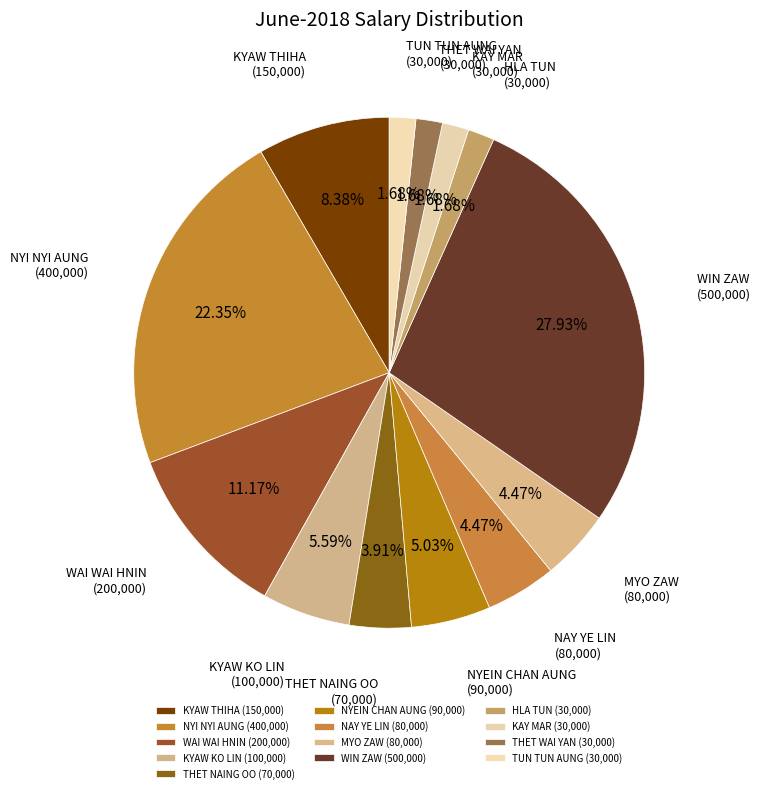

To the nearest percent, what is the average slice percentage?

8%